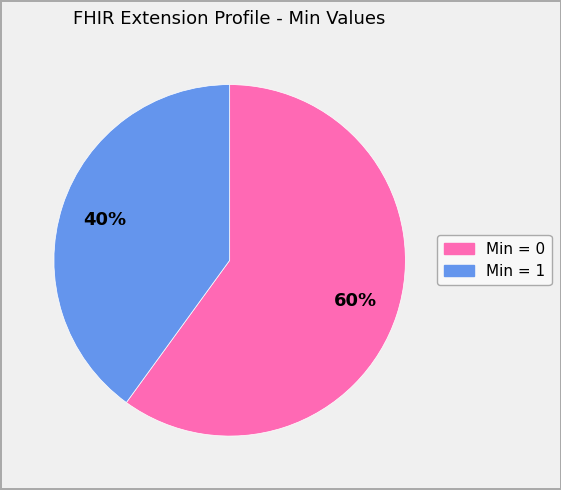

Does any single category account for the majority?

Yes